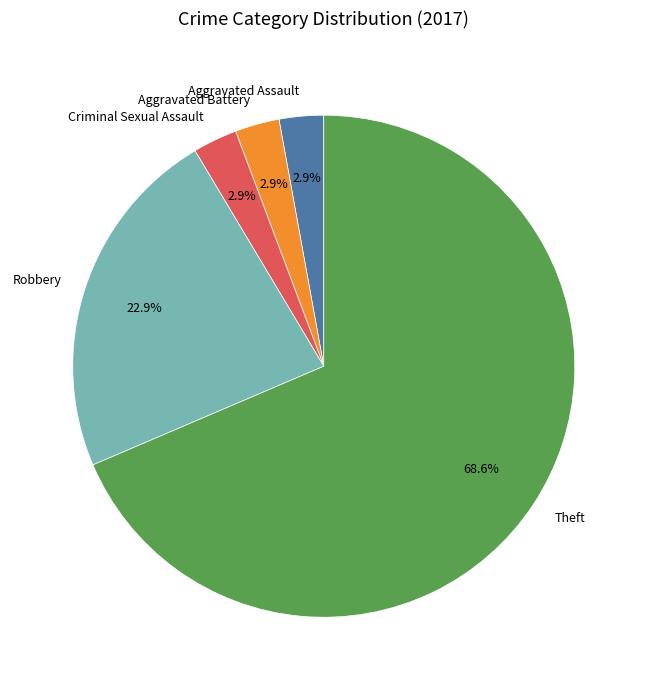

What is the largest slice in the pie chart?

Theft